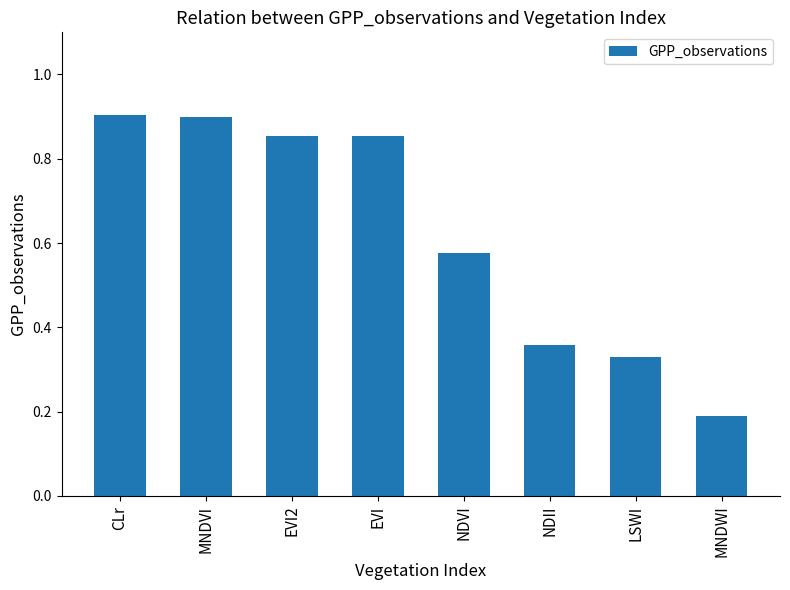

Between LSWI and EVI, which is larger?

EVI